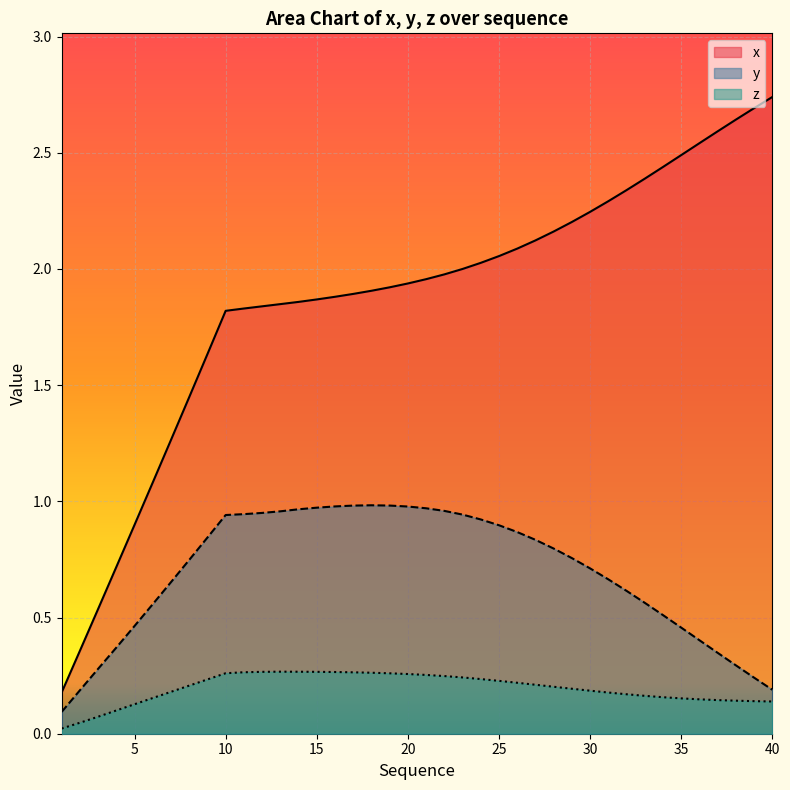

At which category is the sum across all series the highest?

23